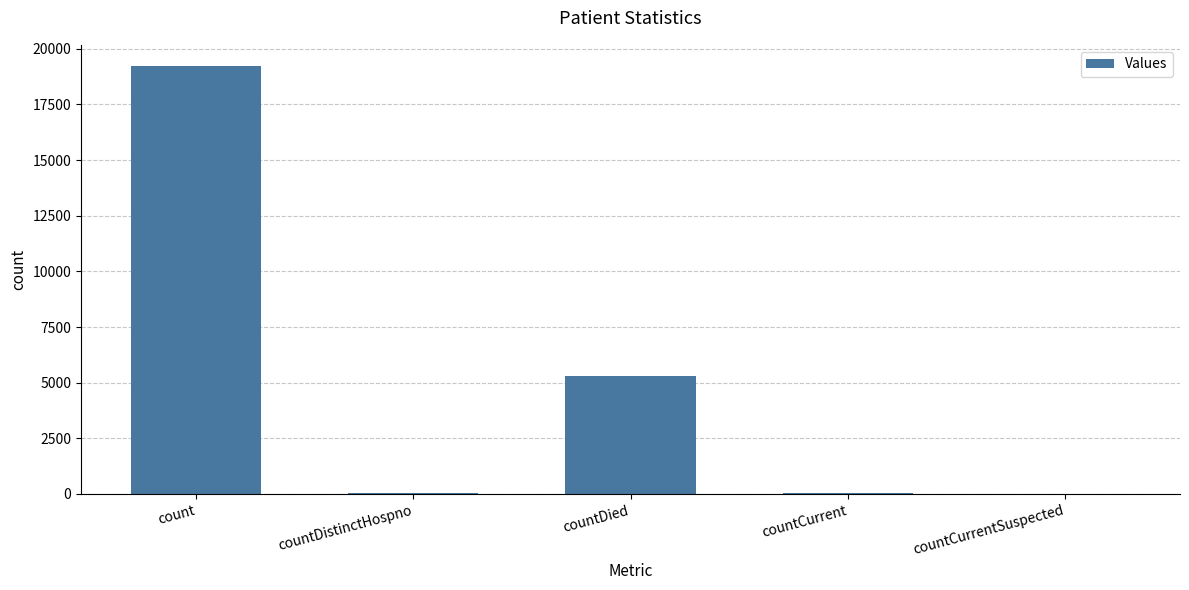

The value at countCurrentSuspected is 0. True or false?

True